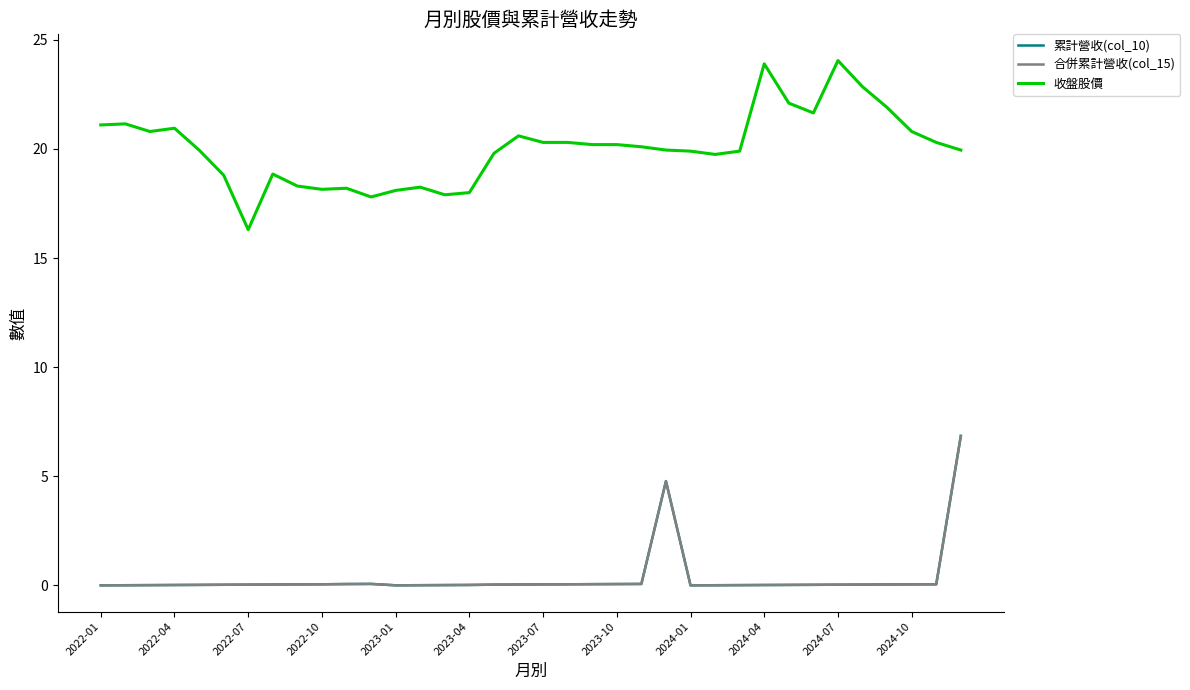

How many lines are shown in the chart?

3